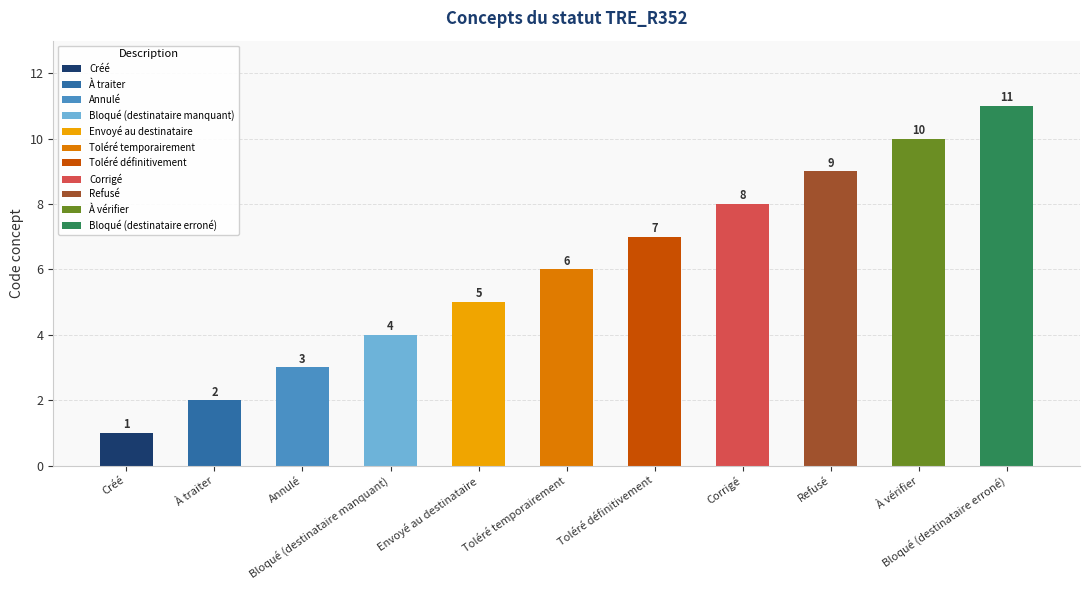

True or false: the data shows 9 at Refusé.

True